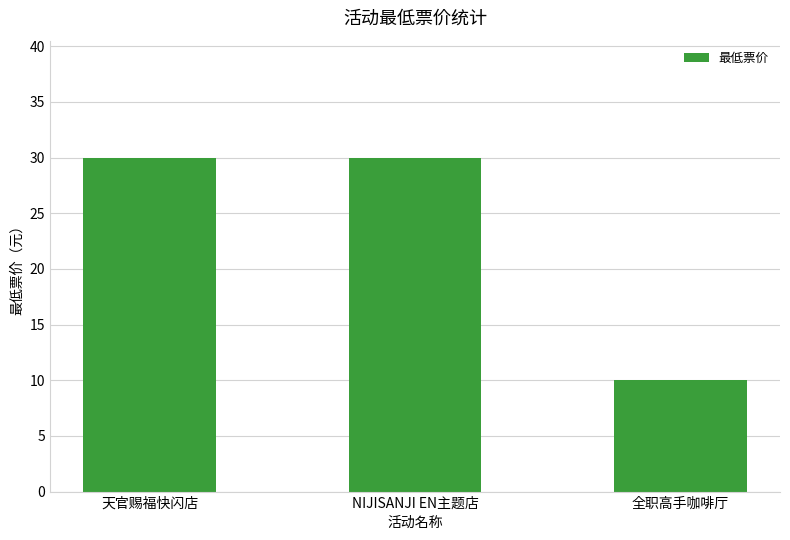

What is the maximum value shown in the chart?

30